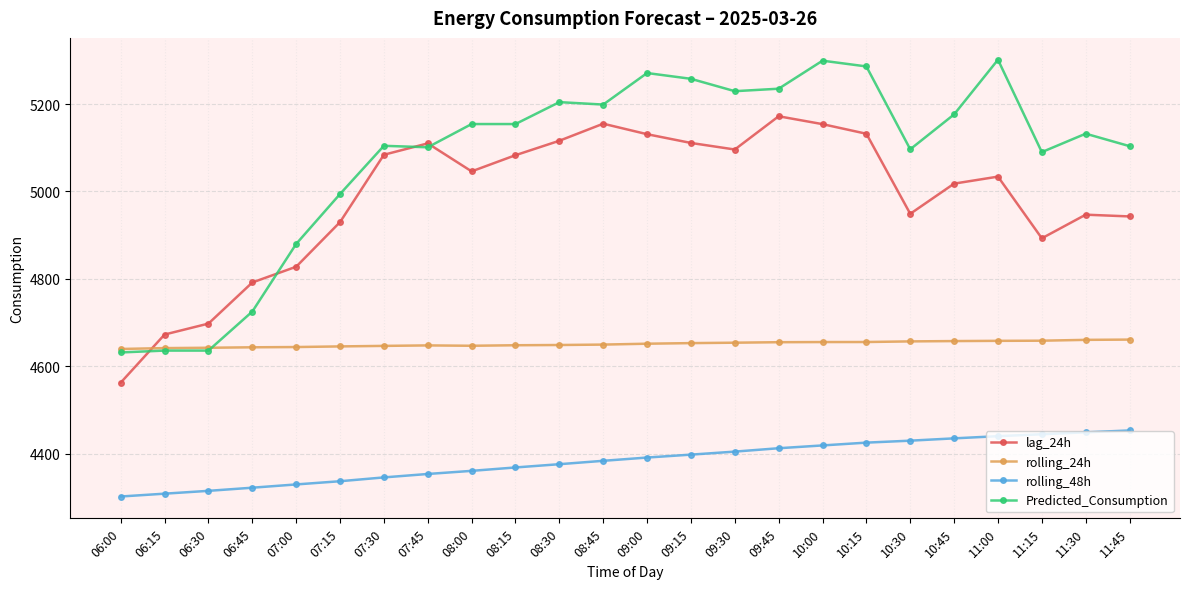

What is the label of the 6th point from the right?

10:30